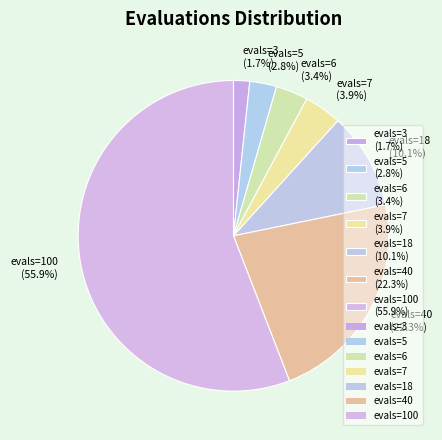

What is the largest slice in the pie chart?

evals=100